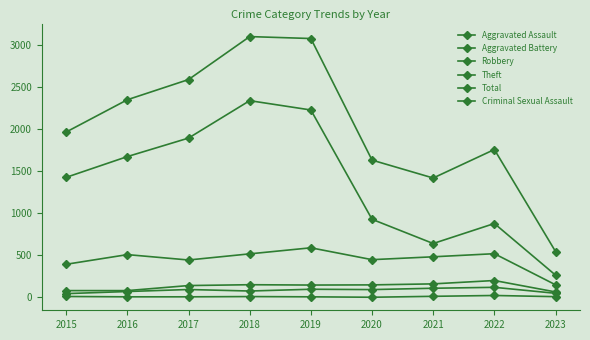

True or false: Total and Robbery cross at least once.

False